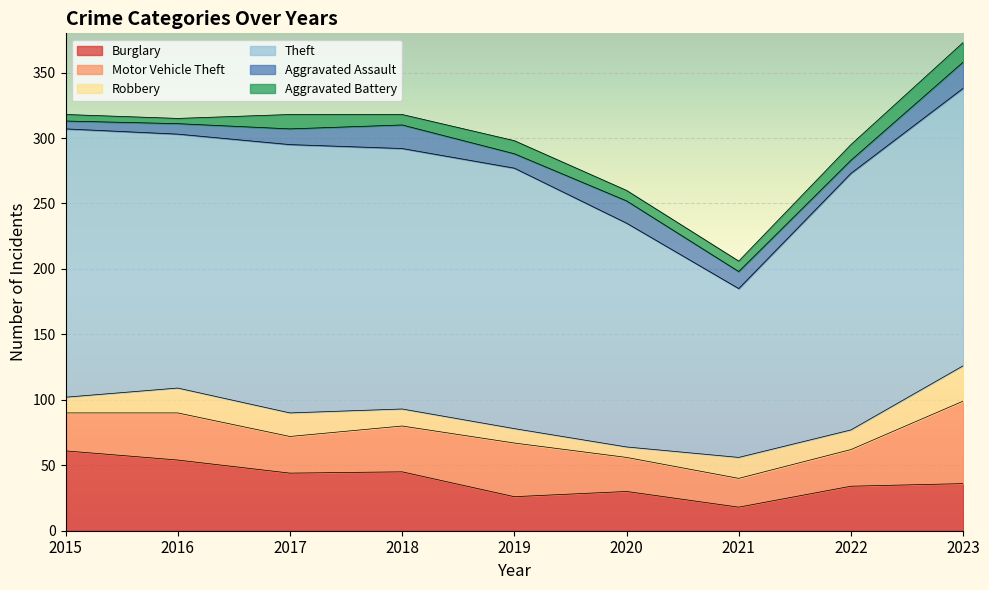

At which category is the sum across all series the highest?

2023